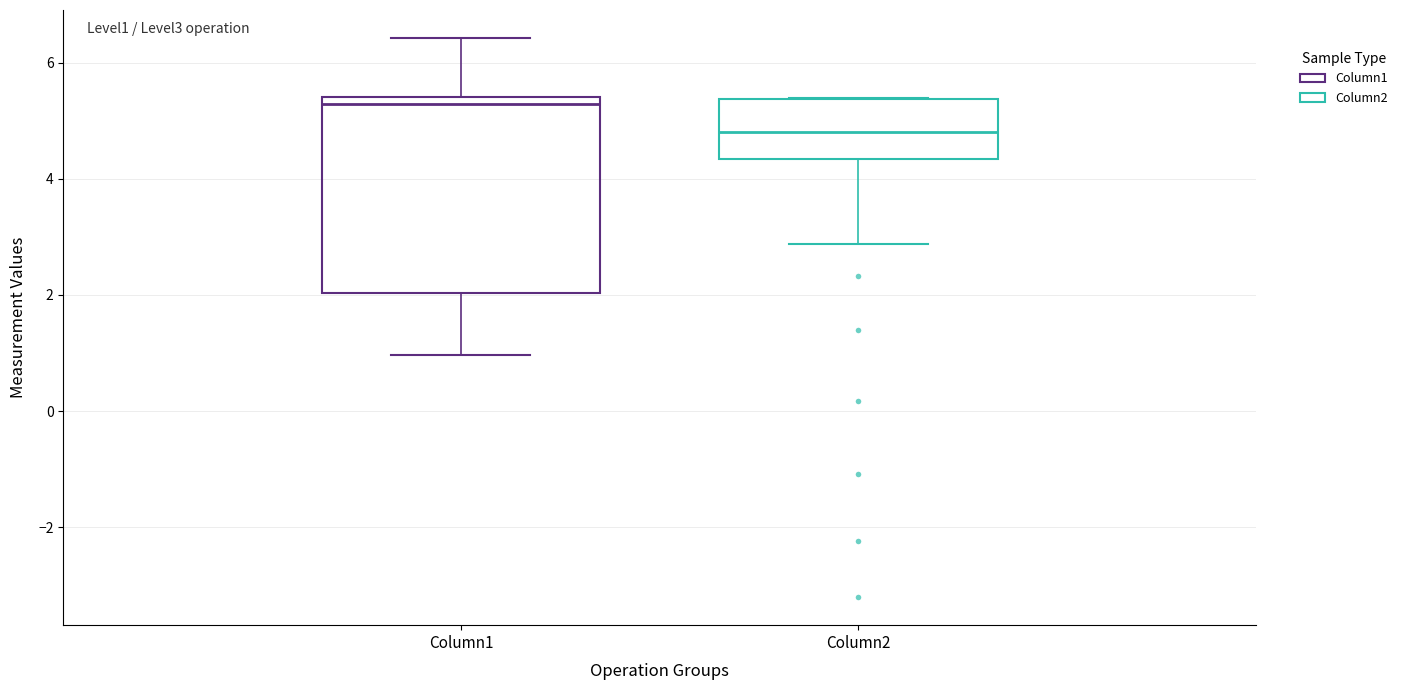

Where is the lower edge of the box for Column2 on the y-axis? The values are not printed on the chart, so give them approximately, as read against the axis.

4.4